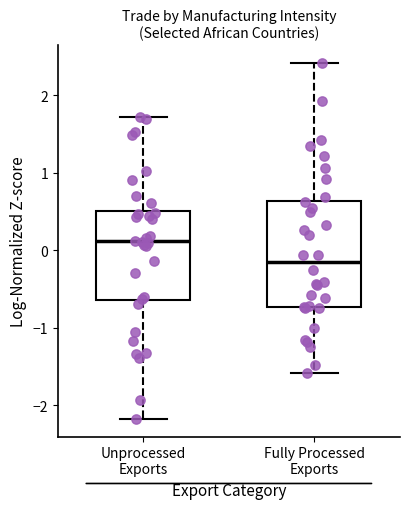

Where does the upper whisker of the box for Unprocessed Exports end on the y-axis? The values are not printed on the chart, so give them approximately, as read against the axis.

1.7